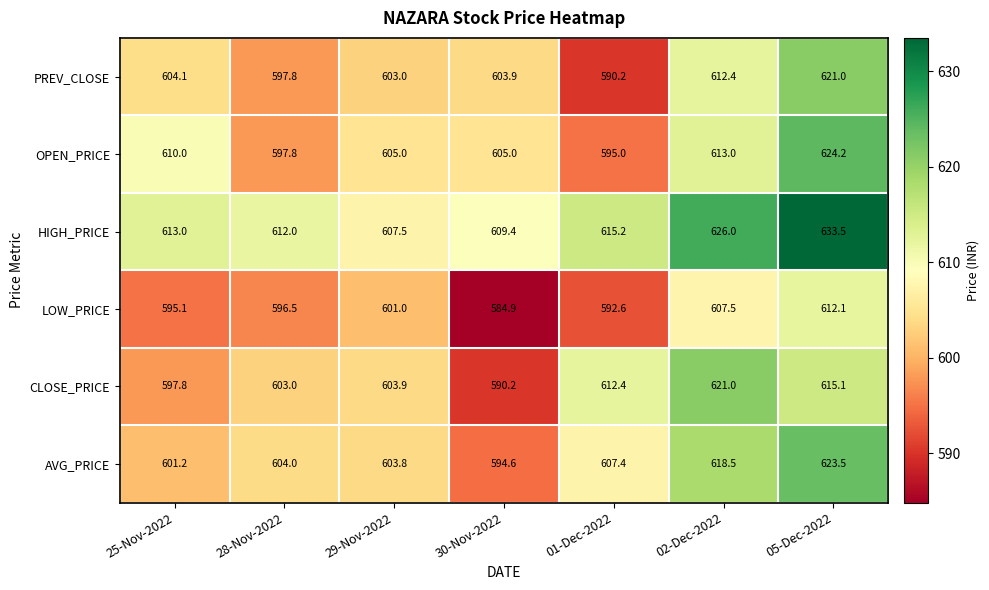

What is the difference between the maximum and minimum values in the HIGH_PRICE series?

26.0